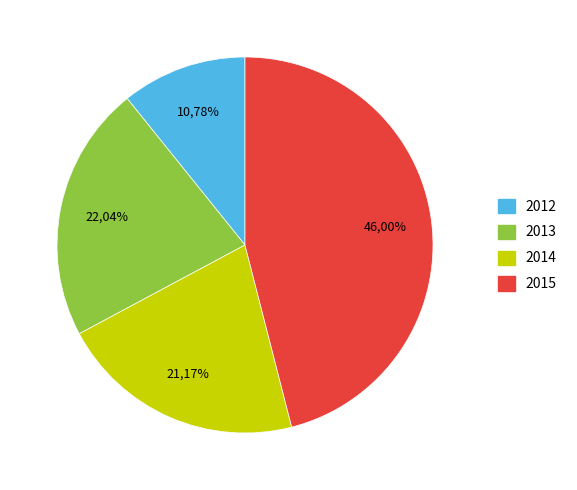

To the nearest percent, what percentage of the pie is 2015?

46%